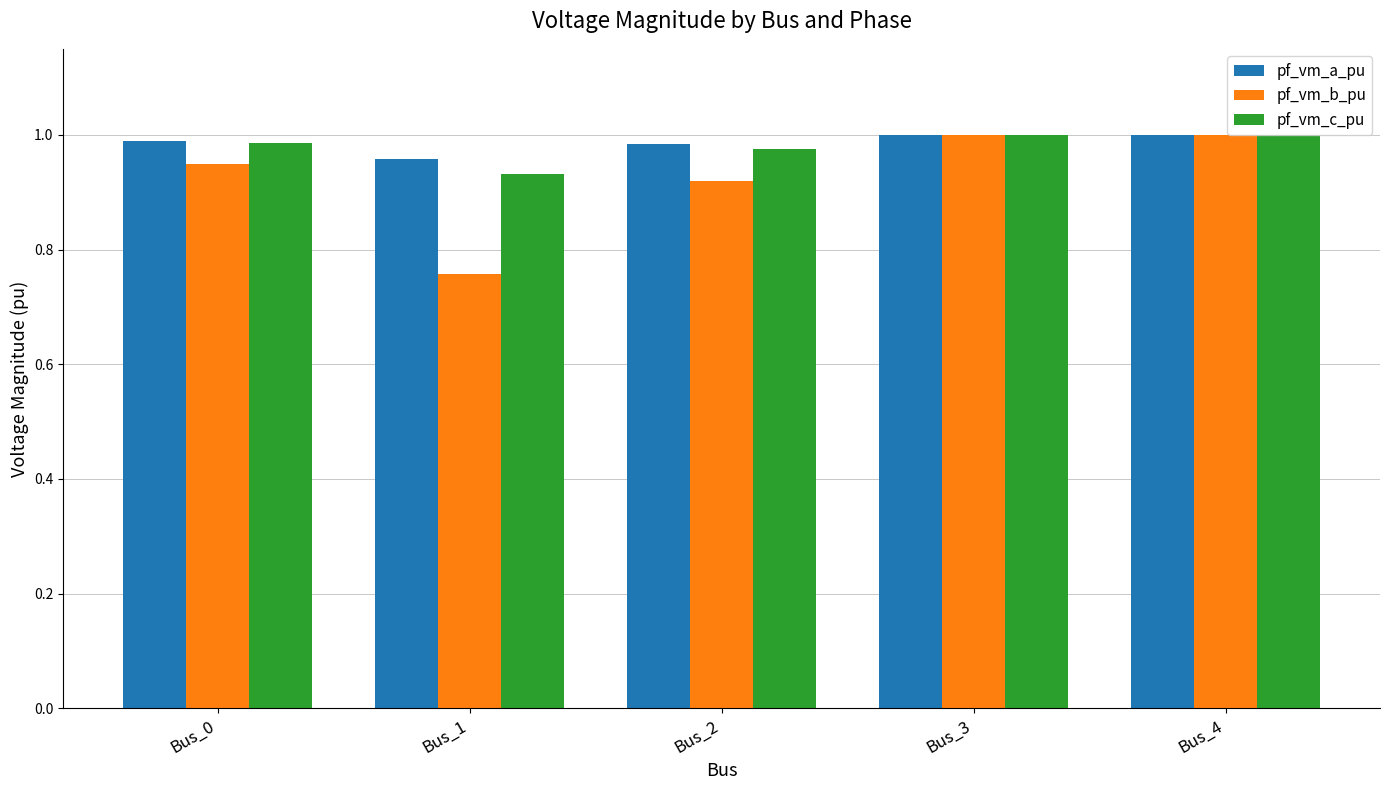

The pf_vm_b_pu series shows 1.6 at Bus_4. True or false?

False